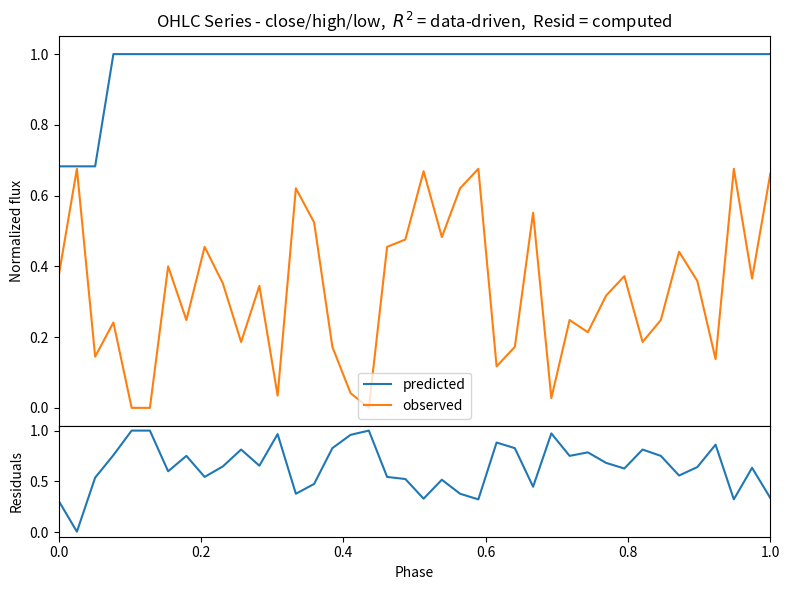

True or false: residuals and predicted cross at least once.

False